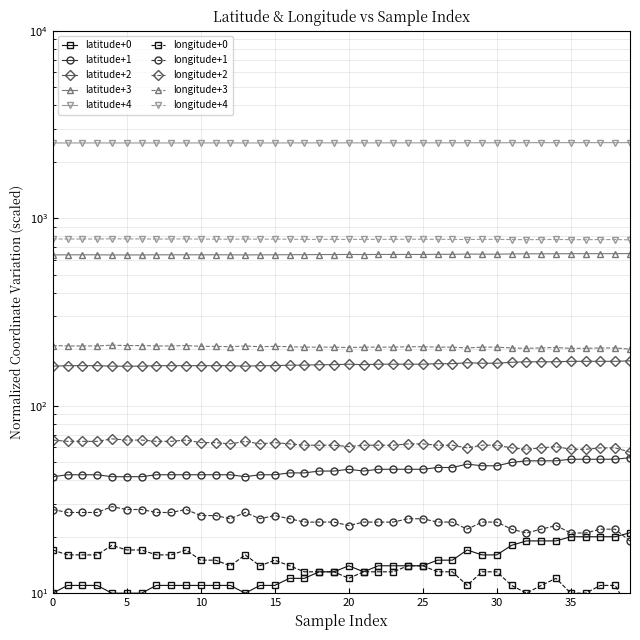

True or false: longitude has more than 0 interior local peaks.

True